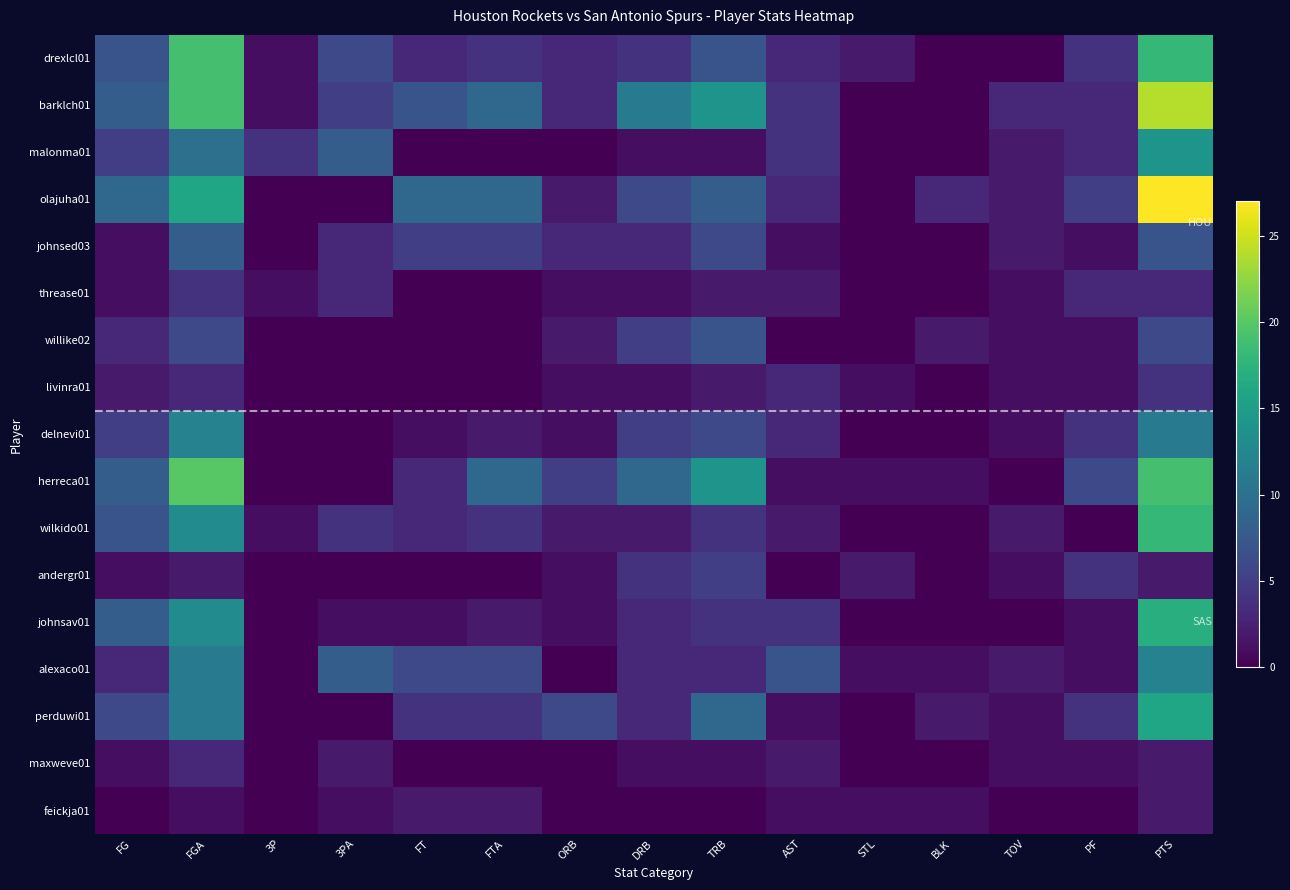

Reading right to left, list all the values displayed in this chart.

drexlcl01: PTS=18	PF=4	TOV=0	BLK=0	STL=2	AST=3	TRB=7	DRB=4	ORB=3	FTA=4	FT=3	3PA=6	3P=1	FGA=19	FG=7
barklch01: PTS=24	PF=3	TOV=3	BLK=0	STL=0	AST=4	TRB=14	DRB=11	ORB=3	FTA=9	FT=7	3PA=5	3P=1	FGA=19	FG=8
malonma01: PTS=14	PF=3	TOV=2	BLK=0	STL=0	AST=4	TRB=1	DRB=1	ORB=0	FTA=0	FT=0	3PA=8	3P=4	FGA=10	FG=5
olajuha01: PTS=27	PF=5	TOV=2	BLK=3	STL=0	AST=3	TRB=8	DRB=6	ORB=2	FTA=9	FT=9	3PA=0	3P=0	FGA=16	FG=9
johnsed03: PTS=7	PF=1	TOV=2	BLK=0	STL=0	AST=1	TRB=6	DRB=3	ORB=3	FTA=5	FT=5	3PA=3	3P=0	FGA=8	FG=1
threase01: PTS=3	PF=3	TOV=1	BLK=0	STL=0	AST=2	TRB=2	DRB=1	ORB=1	FTA=0	FT=0	3PA=3	3P=1	FGA=4	FG=1
willike02: PTS=6	PF=1	TOV=1	BLK=2	STL=0	AST=0	TRB=7	DRB=5	ORB=2	FTA=0	FT=0	3PA=0	3P=0	FGA=6	FG=3
livinra01: PTS=4	PF=1	TOV=1	BLK=0	STL=1	AST=3	TRB=2	DRB=1	ORB=1	FTA=0	FT=0	3PA=0	3P=0	FGA=3	FG=2
delnevi01: PTS=11	PF=4	TOV=1	BLK=0	STL=0	AST=3	TRB=6	DRB=5	ORB=1	FTA=2	FT=1	3PA=0	3P=0	FGA=12	FG=5
herreca01: PTS=19	PF=6	TOV=0	BLK=1	STL=1	AST=1	TRB=14	DRB=9	ORB=5	FTA=9	FT=3	3PA=0	3P=0	FGA=20	FG=8
wilkido01: PTS=18	PF=0	TOV=2	BLK=0	STL=0	AST=2	TRB=4	DRB=2	ORB=2	FTA=4	FT=3	3PA=4	3P=1	FGA=13	FG=7
andergr01: PTS=2	PF=4	TOV=1	BLK=0	STL=2	AST=0	TRB=5	DRB=4	ORB=1	FTA=0	FT=0	3PA=0	3P=0	FGA=2	FG=1
johnsav01: PTS=17	PF=1	TOV=0	BLK=0	STL=0	AST=4	TRB=4	DRB=3	ORB=1	FTA=2	FT=1	3PA=1	3P=0	FGA=13	FG=8
alexaco01: PTS=12	PF=1	TOV=2	BLK=1	STL=1	AST=7	TRB=3	DRB=3	ORB=0	FTA=6	FT=6	3PA=8	3P=0	FGA=11	FG=3
perduwi01: PTS=16	PF=4	TOV=1	BLK=2	STL=0	AST=1	TRB=9	DRB=3	ORB=6	FTA=4	FT=4	3PA=0	3P=0	FGA=11	FG=6
maxweve01: PTS=2	PF=1	TOV=1	BLK=0	STL=0	AST=2	TRB=1	DRB=1	ORB=0	FTA=0	FT=0	3PA=2	3P=0	FGA=3	FG=1
feickja01: PTS=2	PF=0	TOV=0	BLK=1	STL=1	AST=1	TRB=0	DRB=0	ORB=0	FTA=2	FT=2	3PA=1	3P=0	FGA=1	FG=0